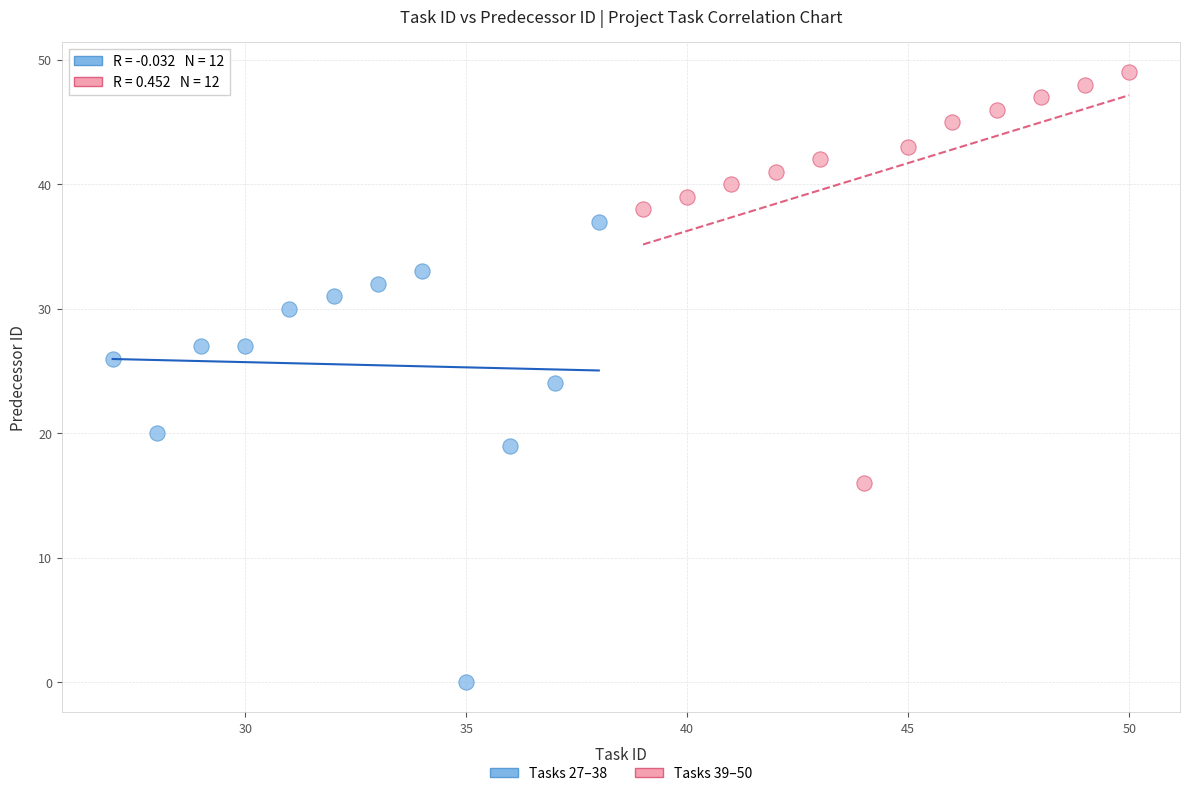

Which series has the widest spread of Y values?

Tasks 27–38